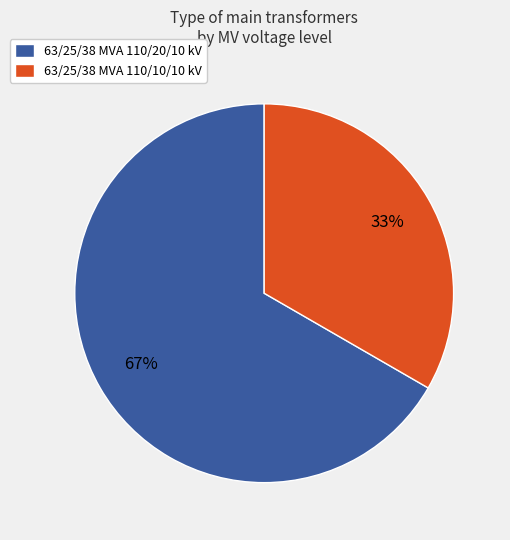

Which category has the smallest portion of the pie?

63/25/38 MVA 110/10/10 kV